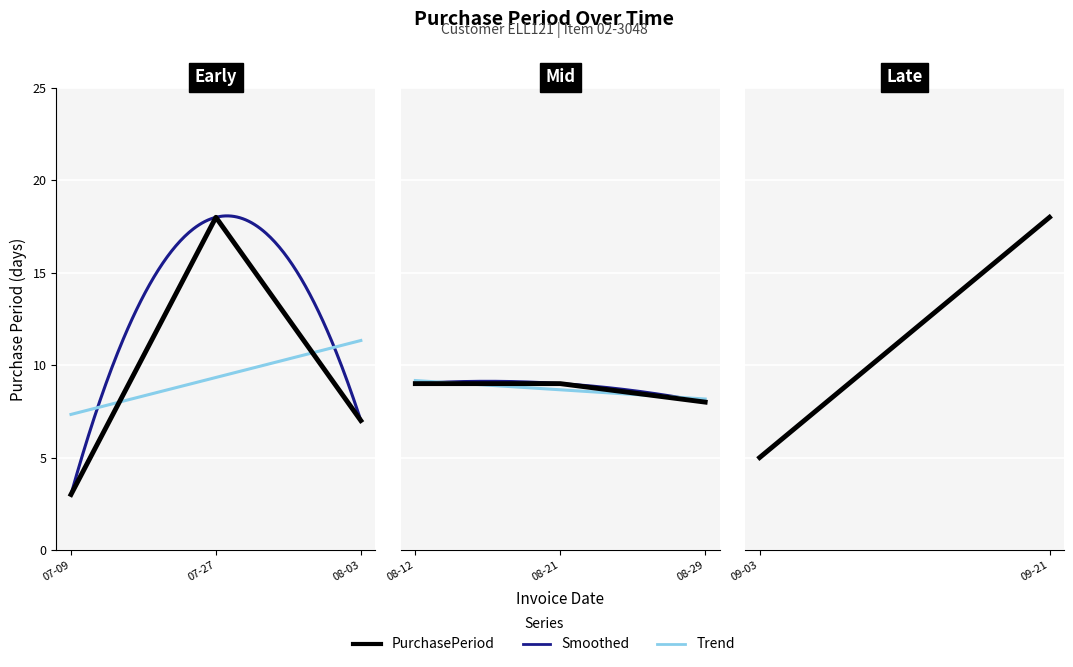

Reading right to left, transcribe all the data shown in this chart.

2015-09-21=18	2015-09-03=5	2015-08-29=8	2015-08-21=9	2015-08-12=9	2015-08-03=7	2015-07-27=18	2015-07-09=3